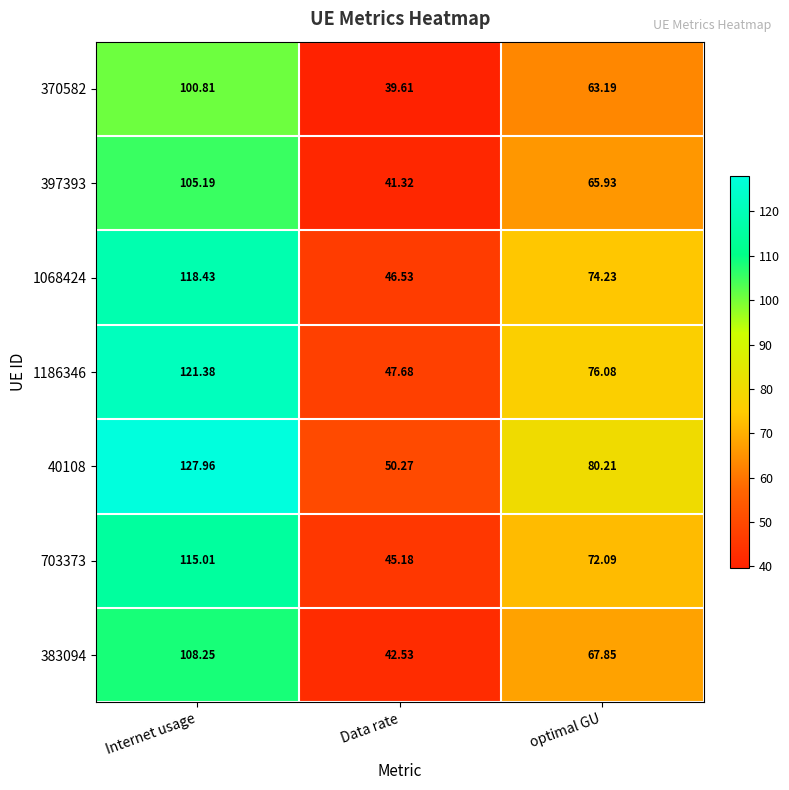

List the series in order of their peak value, lowest first.

370582, 397393, 383094, 703373, 1068424, 1186346, 40108